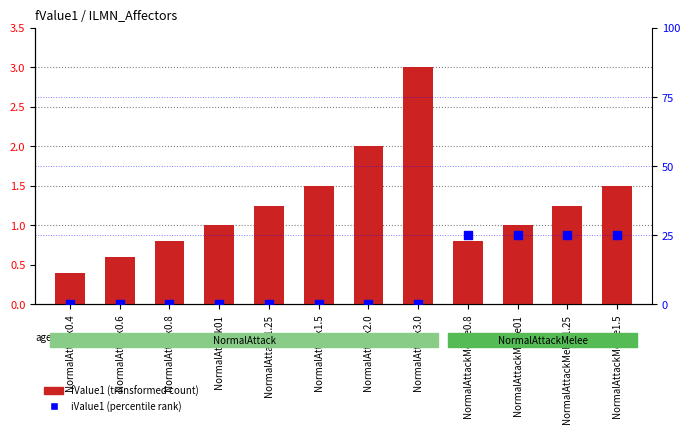

What is the total value across all series at NormalAttackMelee1.25?

2.2